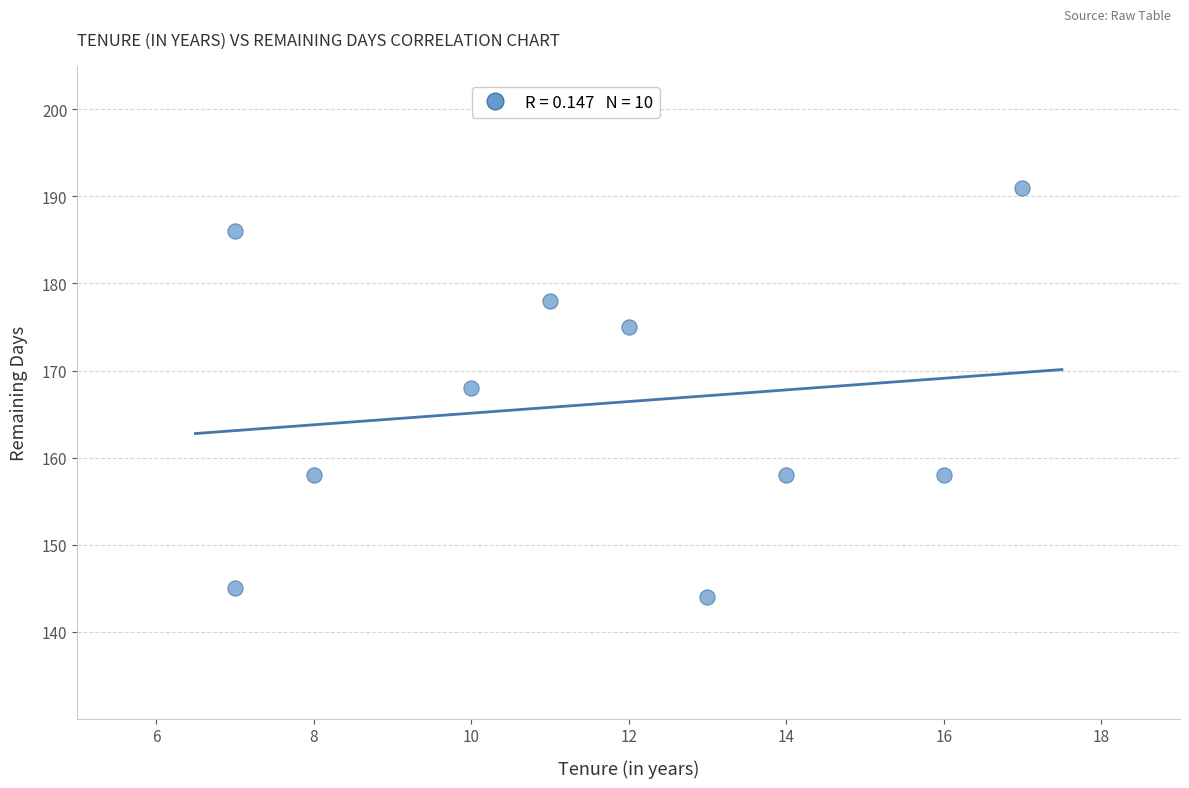

What Y value in the scatter plot is closest to 167?

168